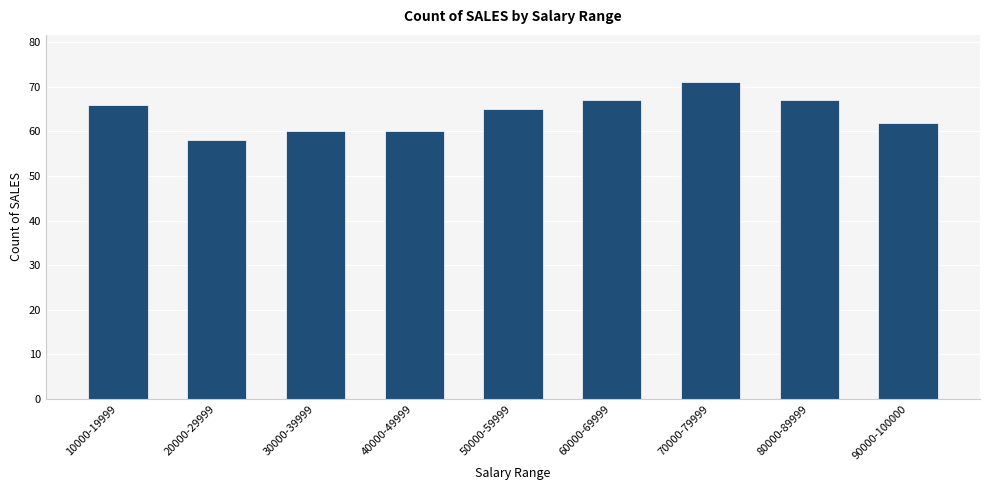

The value at 40000-49999 is 91. True or false?

False